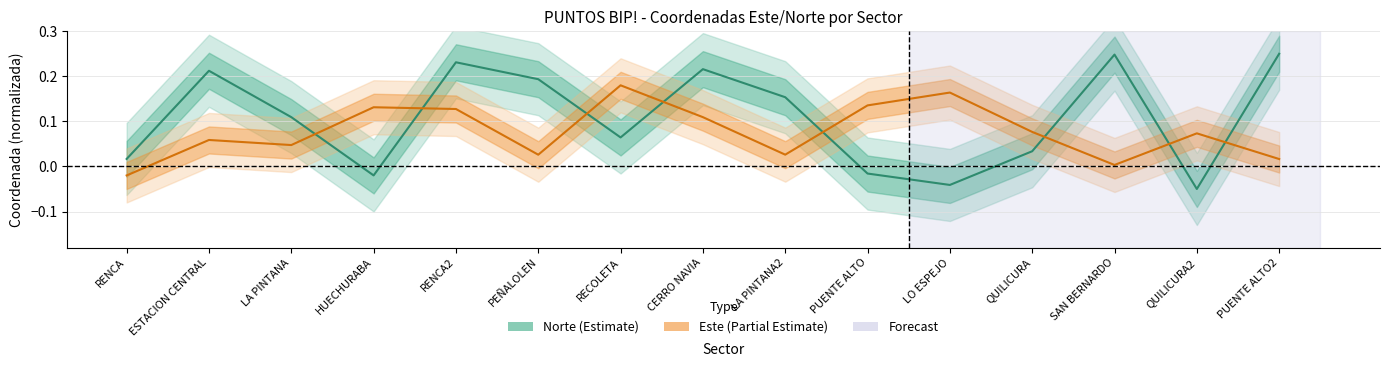

Is the value of Norte at LO ESPEJO greater than the value of Este at ESTACION CENTRAL?

No